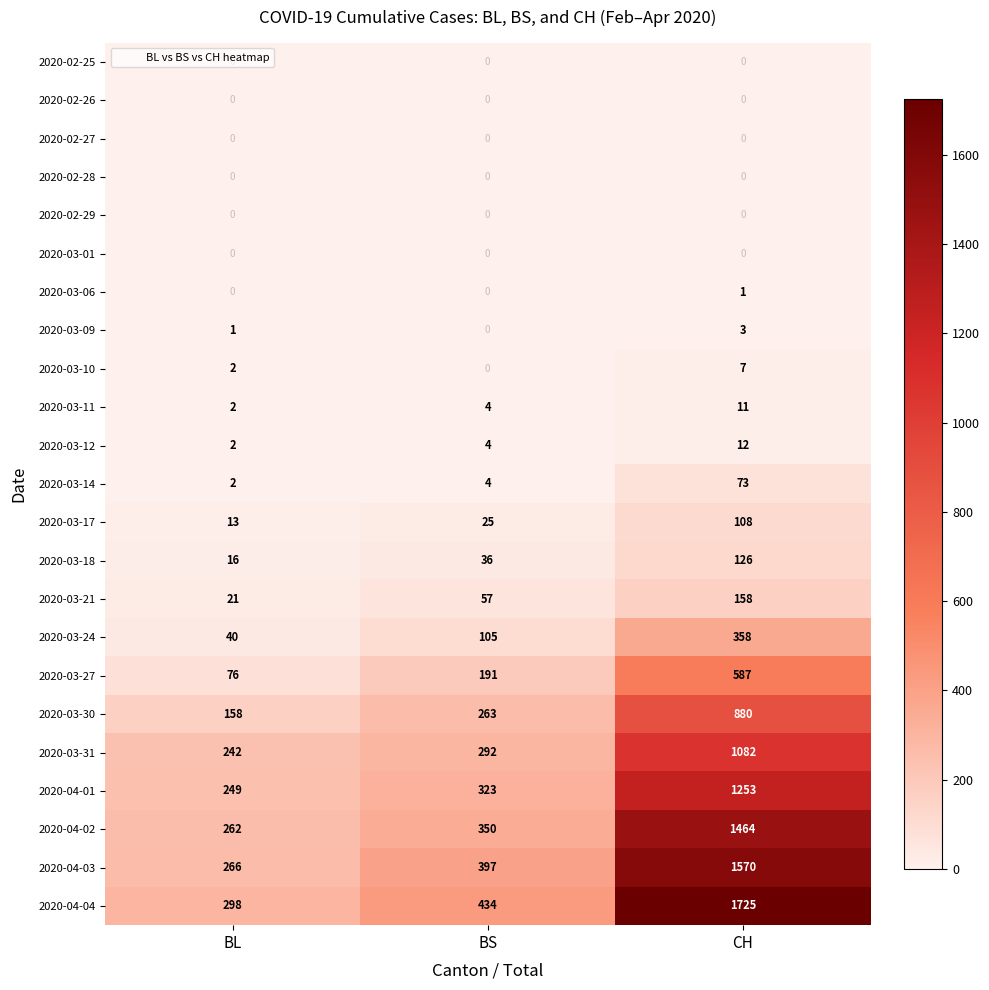

Which series has the widest spread of values?

2020-04-04